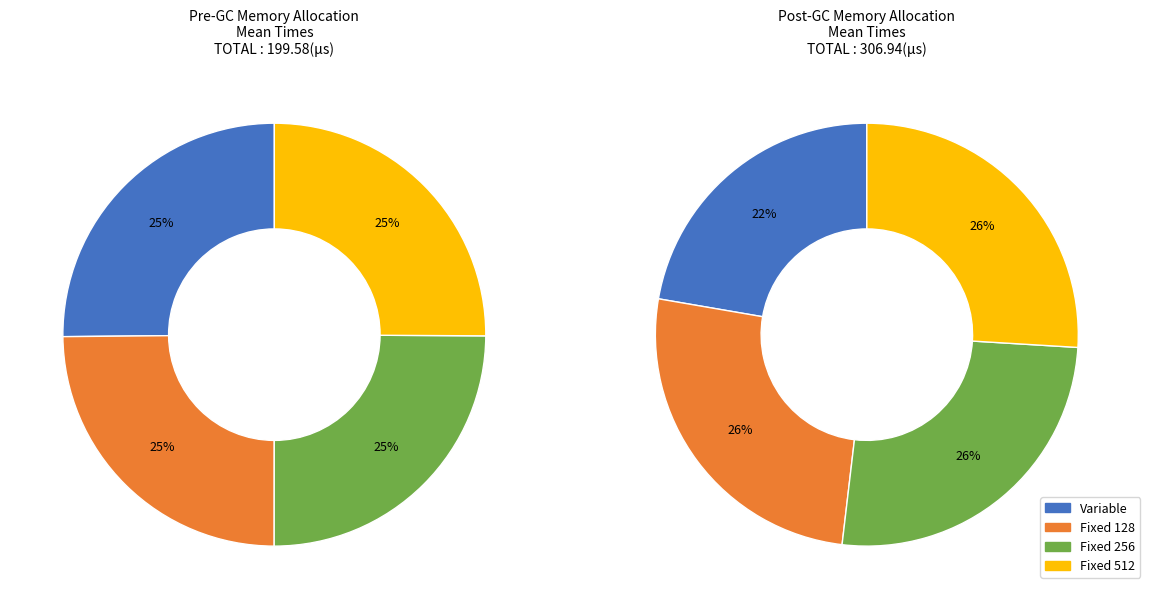

To the nearest percent, what percentage of the pie is Fixed 512?

25%